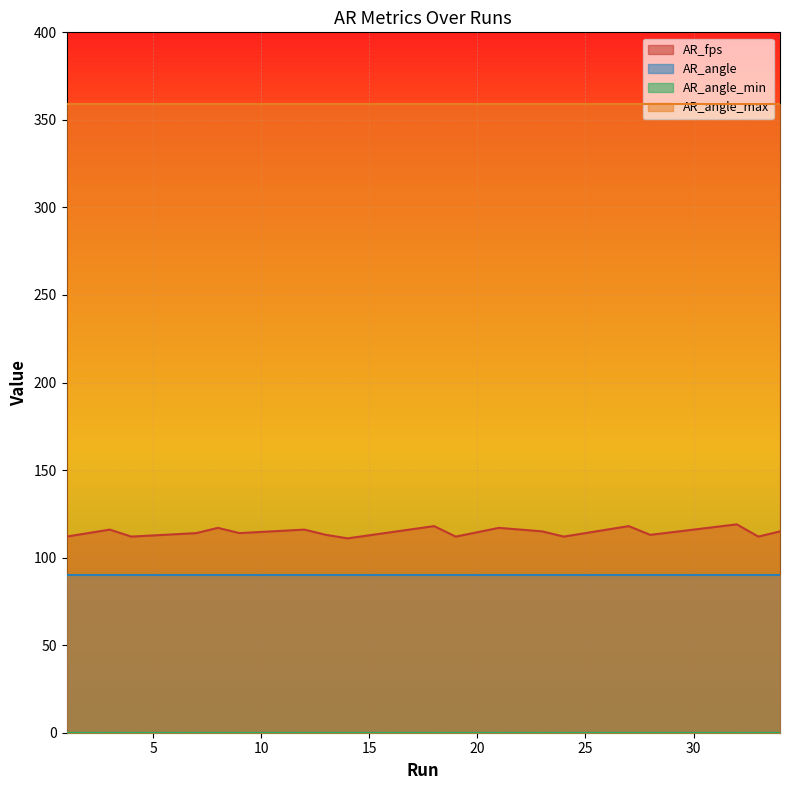

Which category has the highest value in the AR_angle series?

1